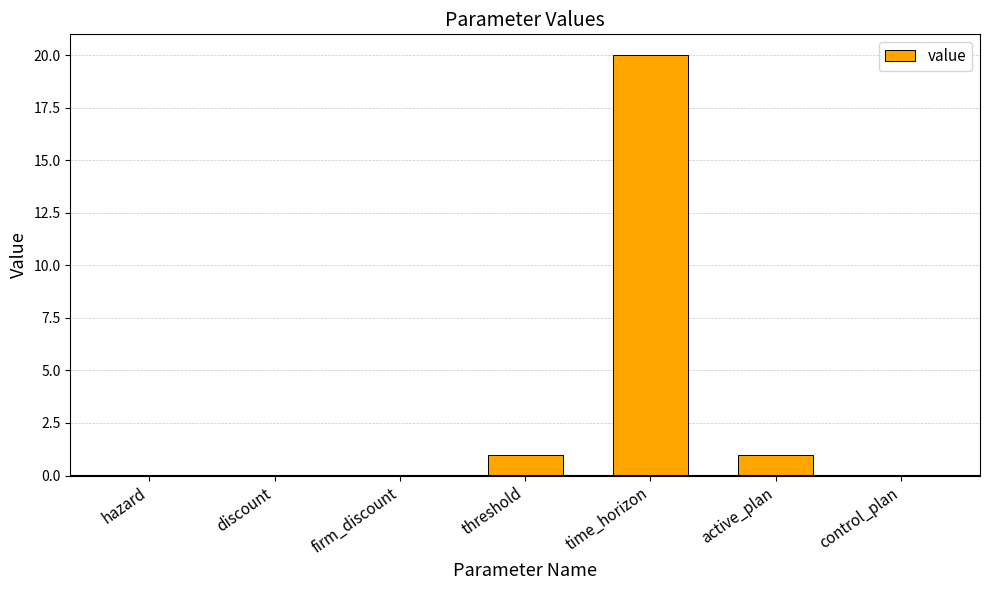

What is the difference between the values at active_plan and discount?

1.0